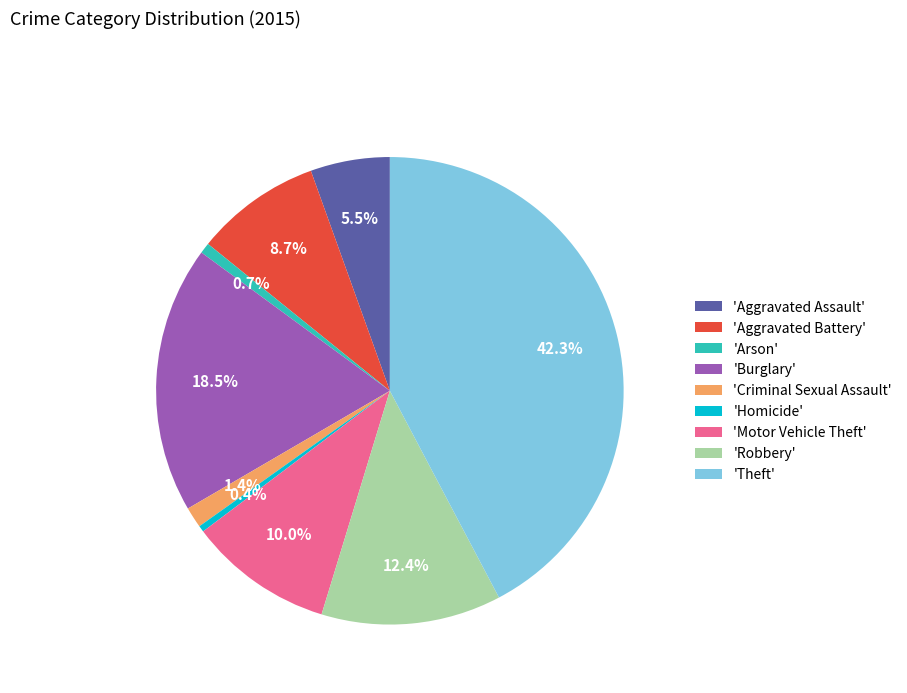

Do 'Homicide' and 'Arson' together represent more than half of the pie?

No